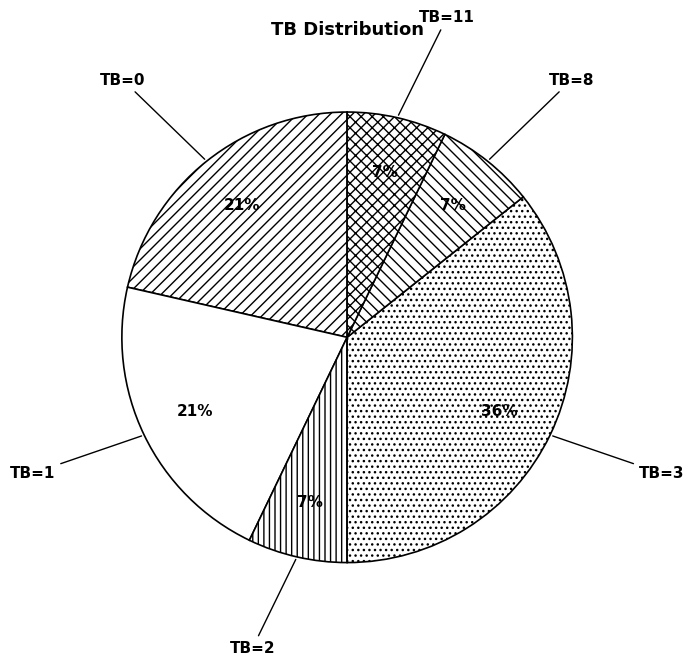

How many segments does this pie chart have?

6